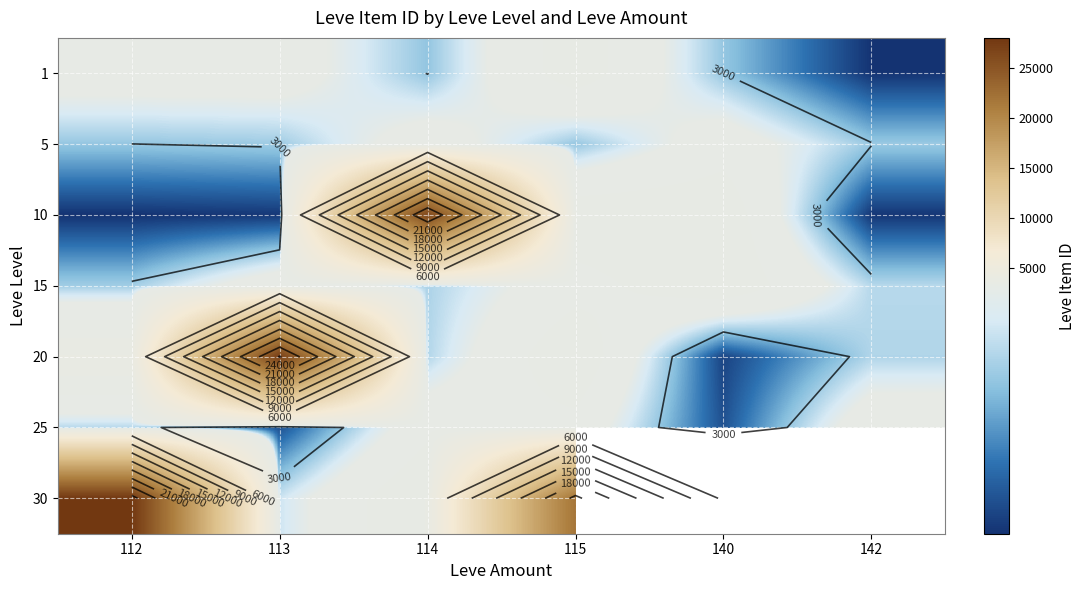

Which has a higher value, 140 or 115?

115